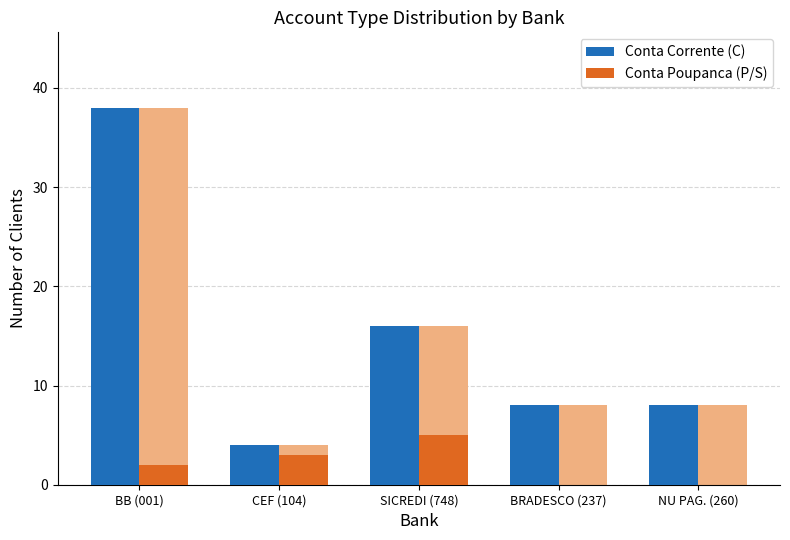

How many bars are there in total?

10